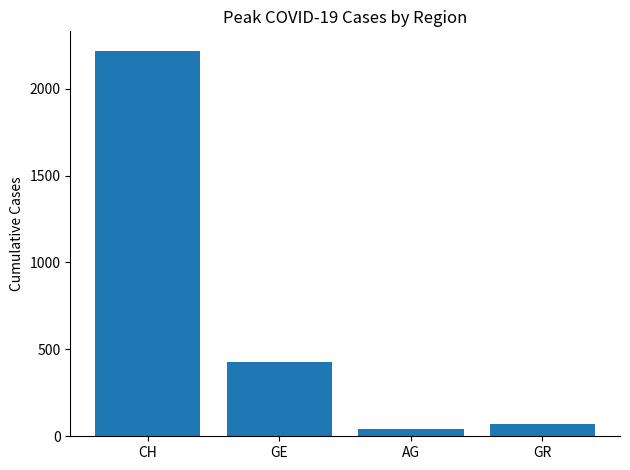

Reading right to left, transcribe all the data shown in this chart.

GR=71	AG=43	GE=425	CH=2219